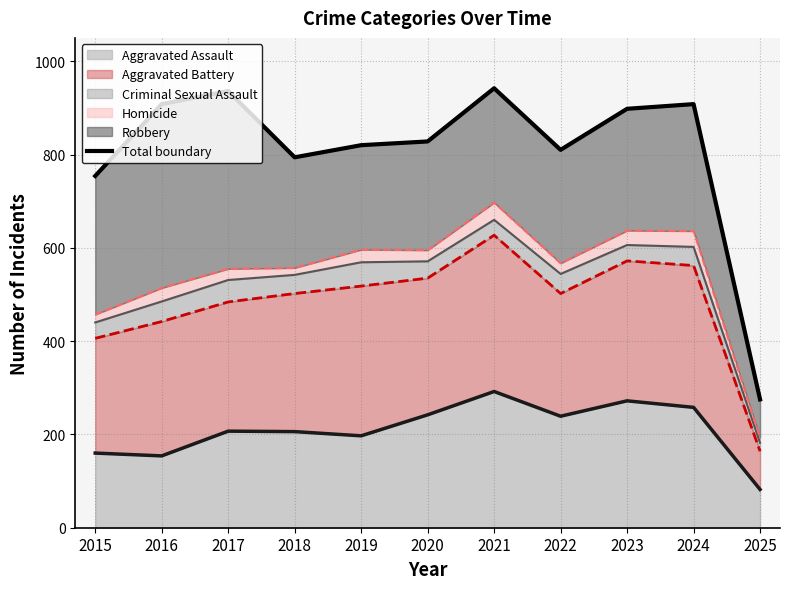

How many points are lower than both their immediate neighbors (excluding endpoints)?

2